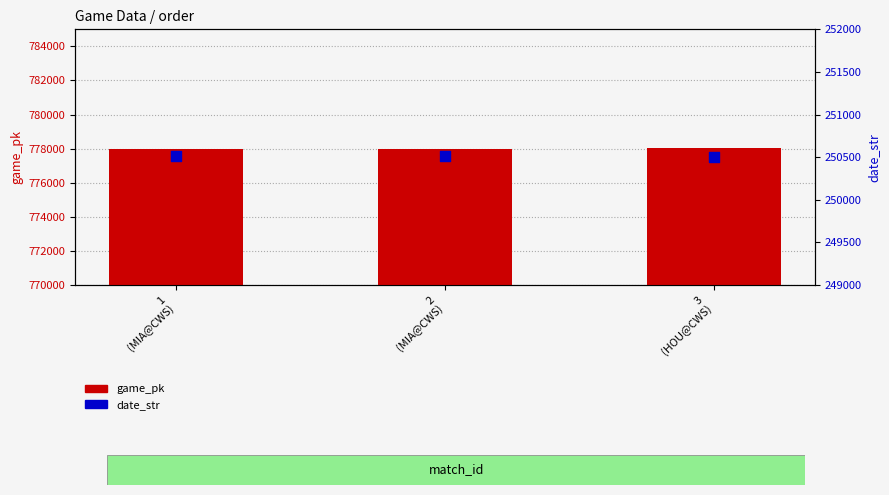

At which category is the sum across all series the highest?

3
(HOU@CWS)